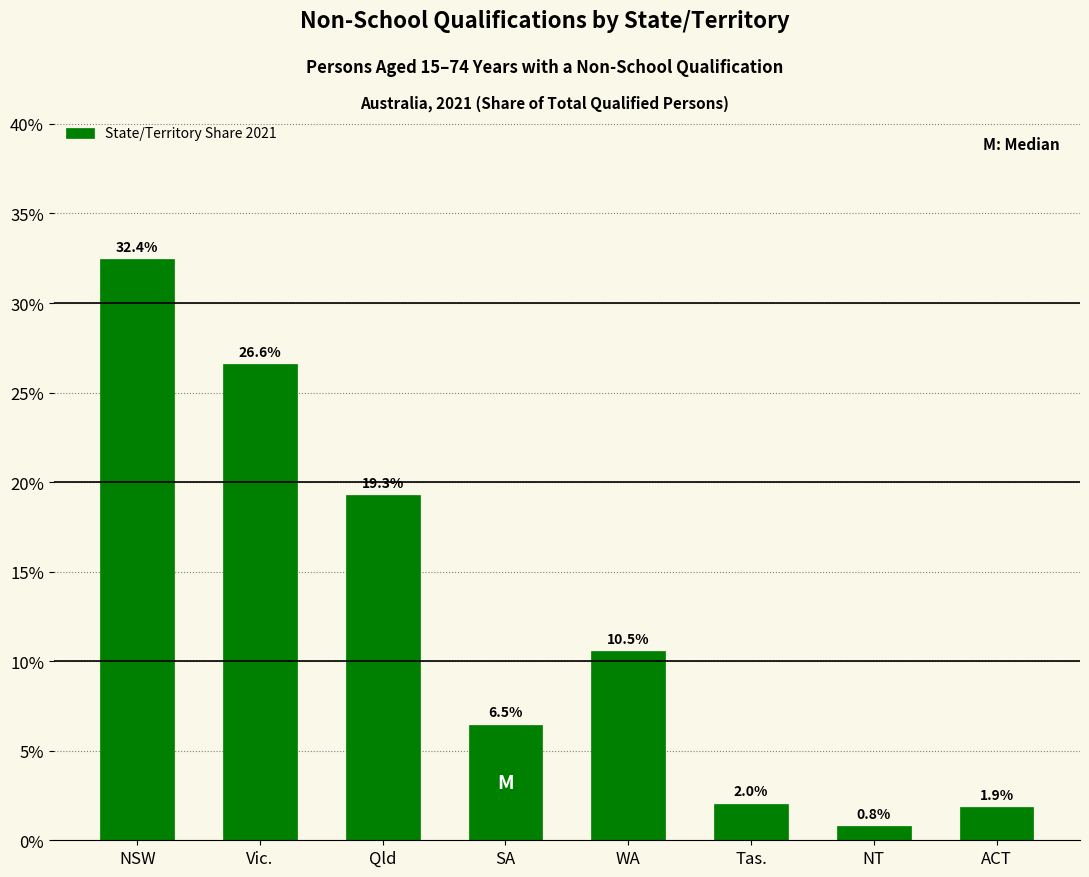

Reading left to right, list all the values displayed in this chart.

NSW=32.4	Vic.=26.6	Qld=19.3	SA=6.5	WA=10.5	Tas.=2.0	NT=0.8	ACT=1.9